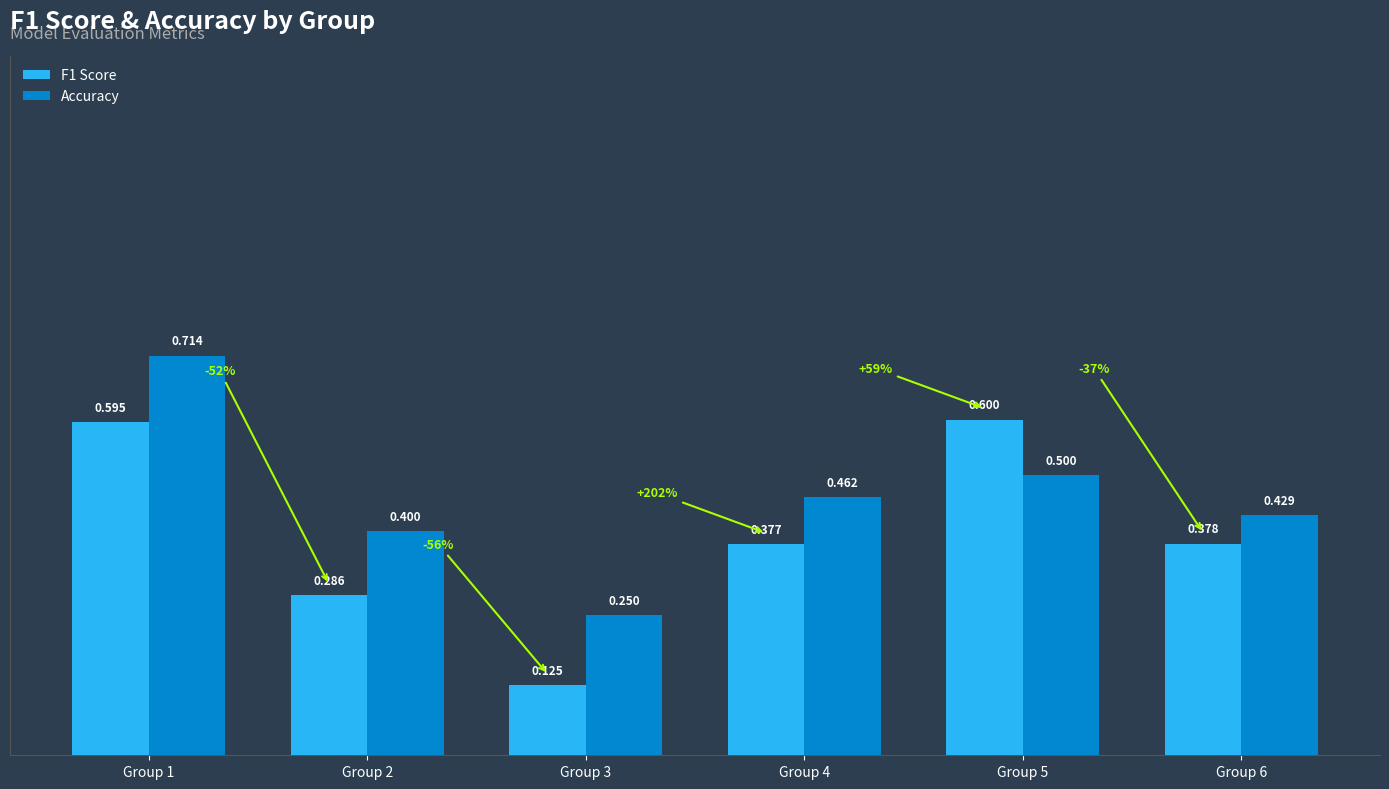

What are all the series names shown in the legend?

F1 Score, Accuracy